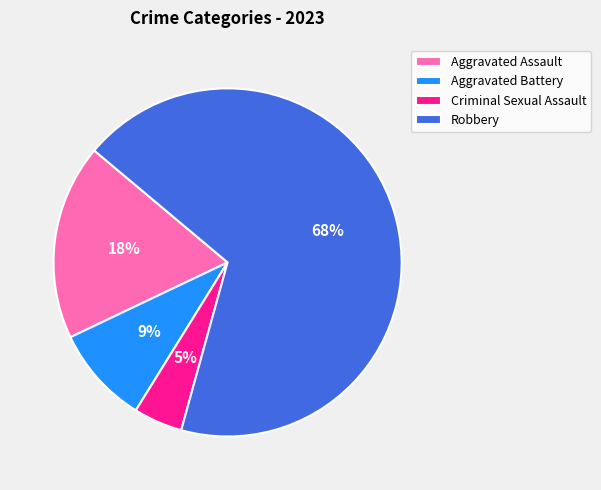

How many slices are in this pie chart?

4